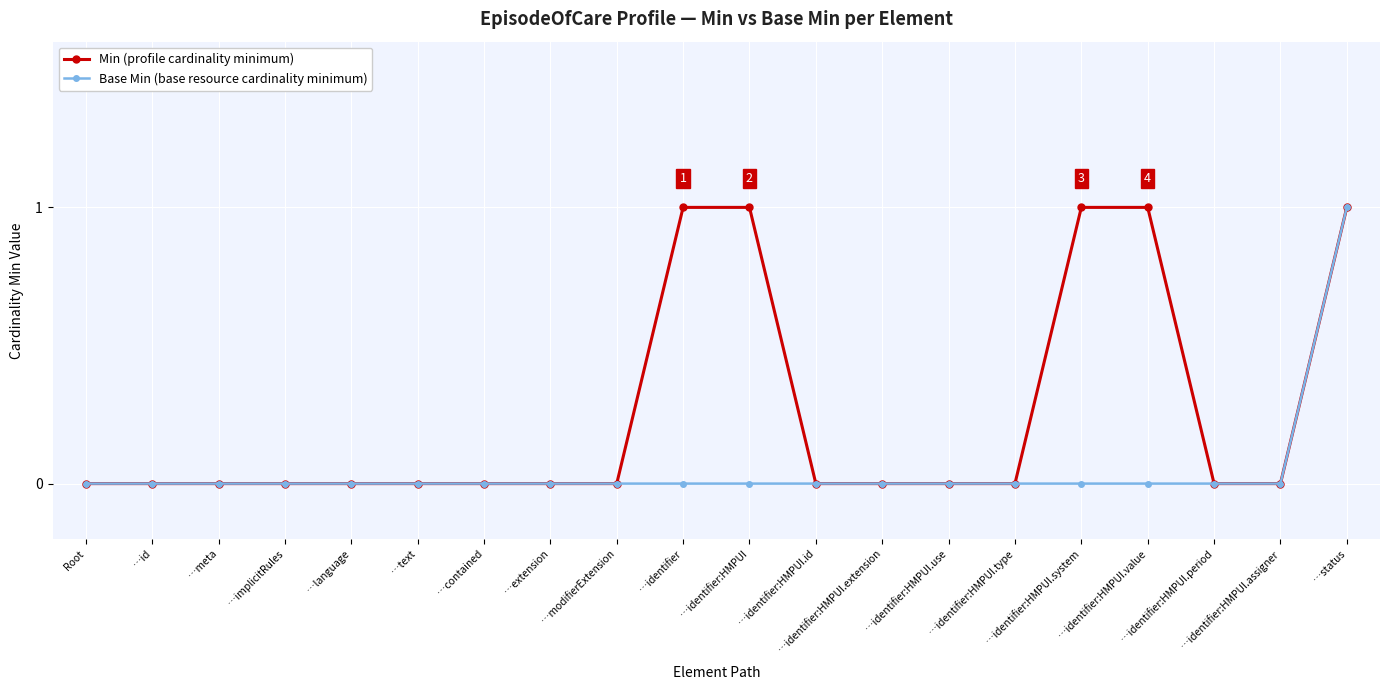

Reading right to left, extract all data points from this chart.

Min: …status=1	…identifier:HMPUI.assigner=0	…identifier:HMPUI.period=0	…identifier:HMPUI.value=1	…identifier:HMPUI.system=1	…identifier:HMPUI.type=0	…identifier:HMPUI.use=0	…identifier:HMPUI.extension=0	…identifier:HMPUI.id=0	…identifier:HMPUI=1	…identifier=1	…modifierExtension=0	…extension=0	…contained=0	…text=0	…language=0	…implicitRules=0	…meta=0	…id=0	Root=0
Base Min: …status=1	…identifier:HMPUI.assigner=0	…identifier:HMPUI.period=0	…identifier:HMPUI.value=0	…identifier:HMPUI.system=0	…identifier:HMPUI.type=0	…identifier:HMPUI.use=0	…identifier:HMPUI.extension=0	…identifier:HMPUI.id=0	…identifier:HMPUI=0	…identifier=0	…modifierExtension=0	…extension=0	…contained=0	…text=0	…language=0	…implicitRules=0	…meta=0	…id=0	Root=0